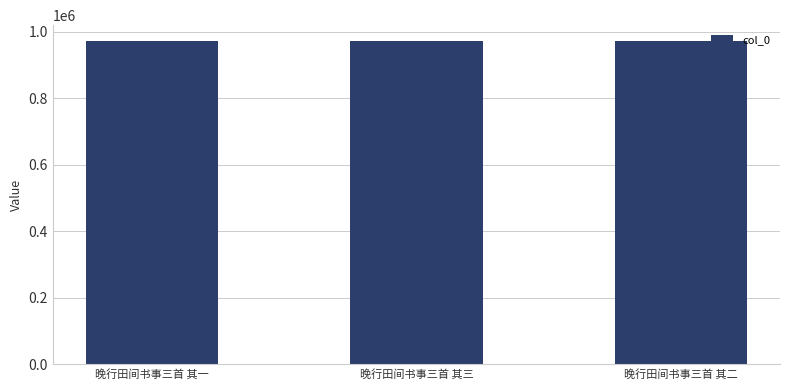

What is the sum of the values at 晚行田间书事三首 其三 and 晚行田间书事三首 其二?

1943595